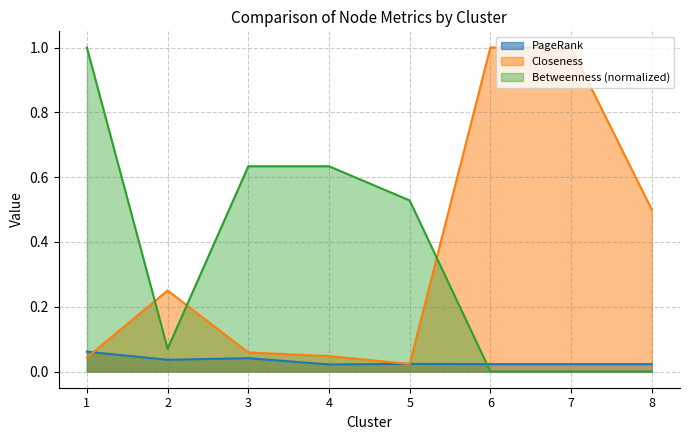

Is it true that PageRank equals 0.0 at 7?

True